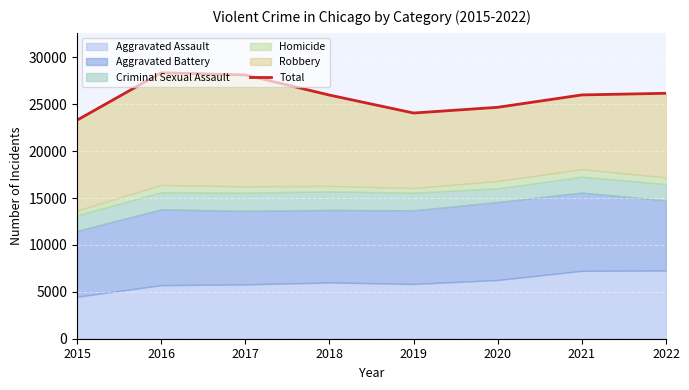

At which category does the chart reach its peak across all series?

2016